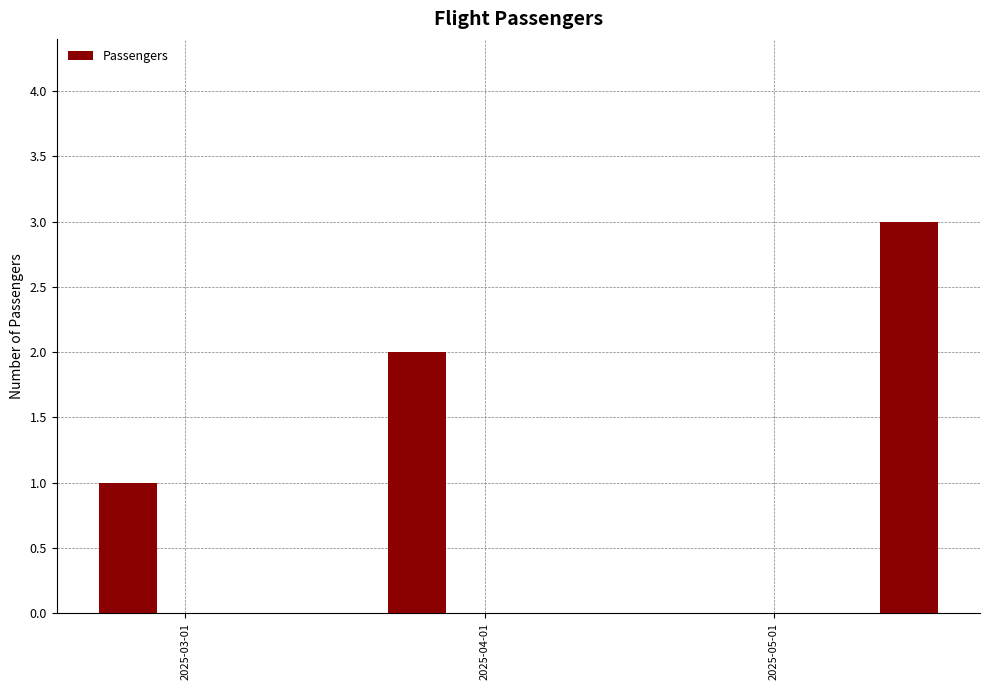

What is the maximum value shown in the chart?

3